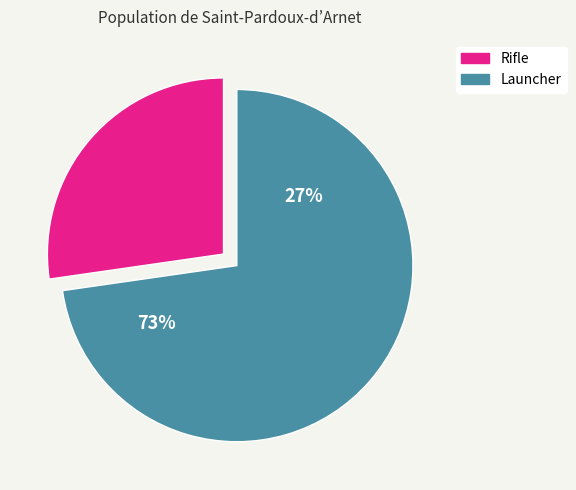

Does Launcher account for over 50% of the chart?

Yes